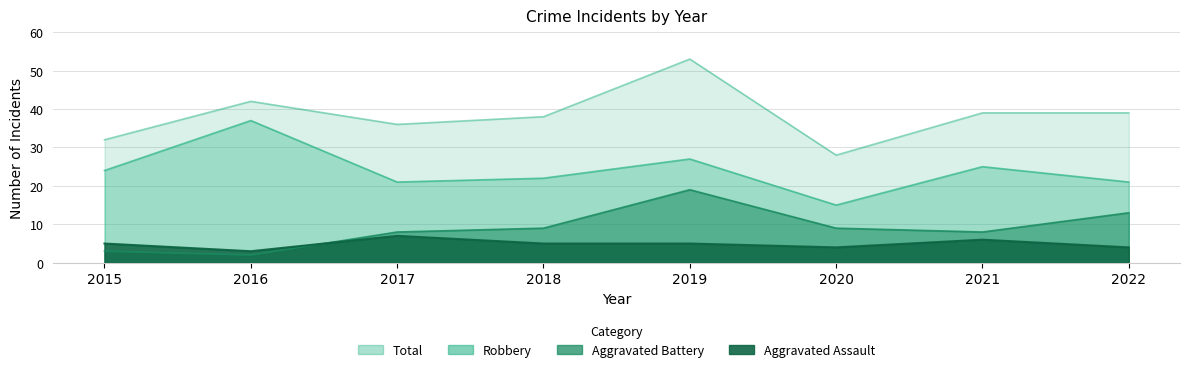

Rank the series at 2016 from highest to lowest value.

Total, Robbery, Aggravated Assault, Aggravated Battery